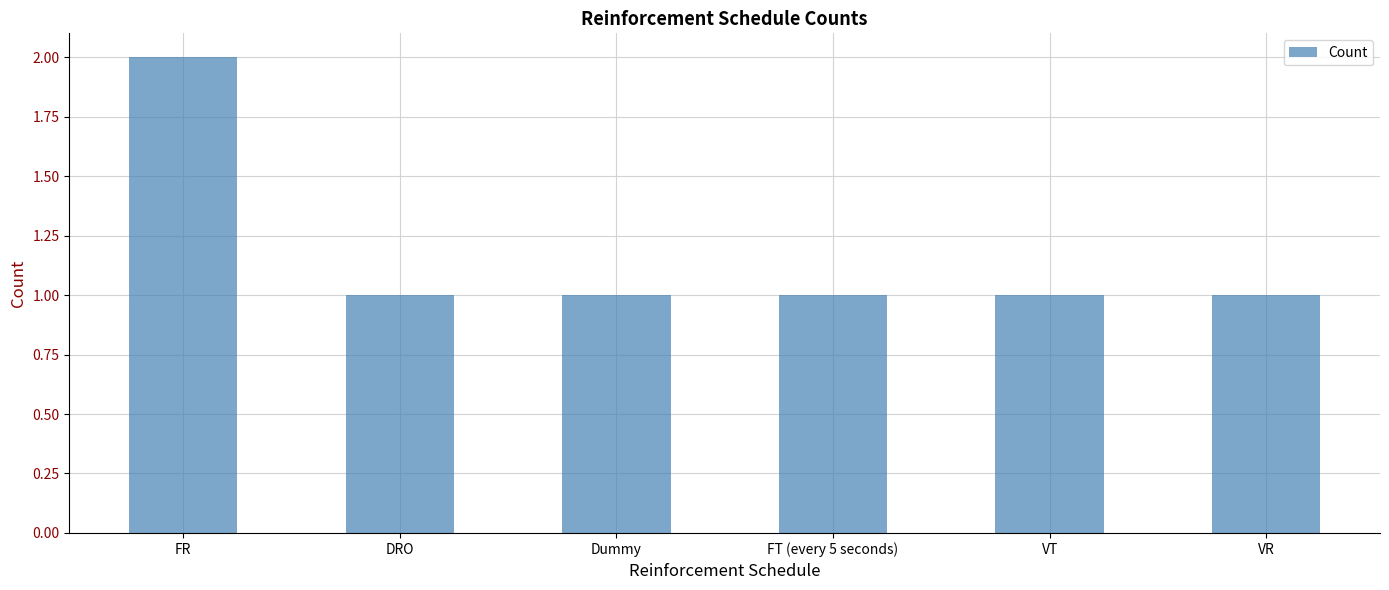

Are the bars grouped side by side (vs. stacked)?

No